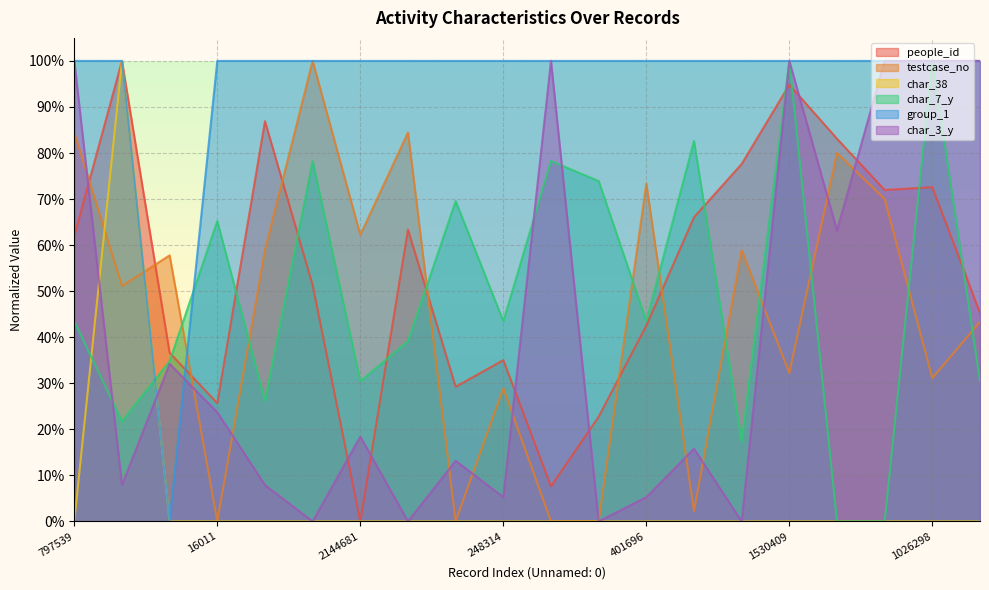

How many times do char_3_y and testcase_no cross each other?

11